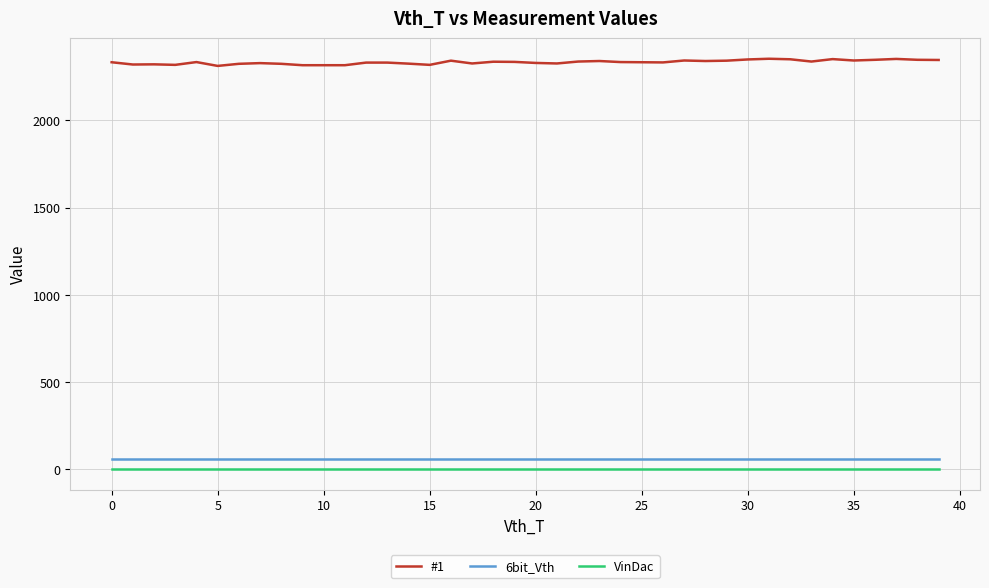

Which series has the largest range (max minus min)?

#1